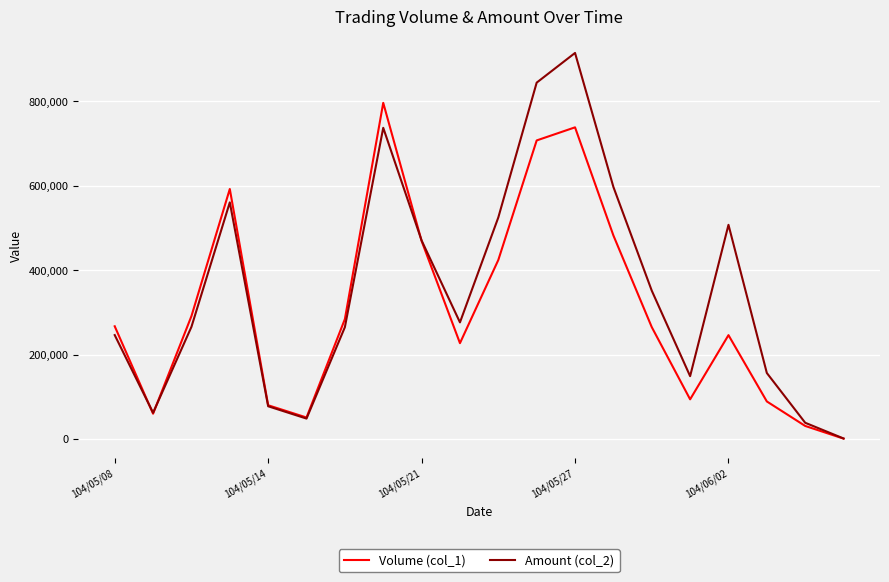

What is the maximum value shown in the chart?

914140